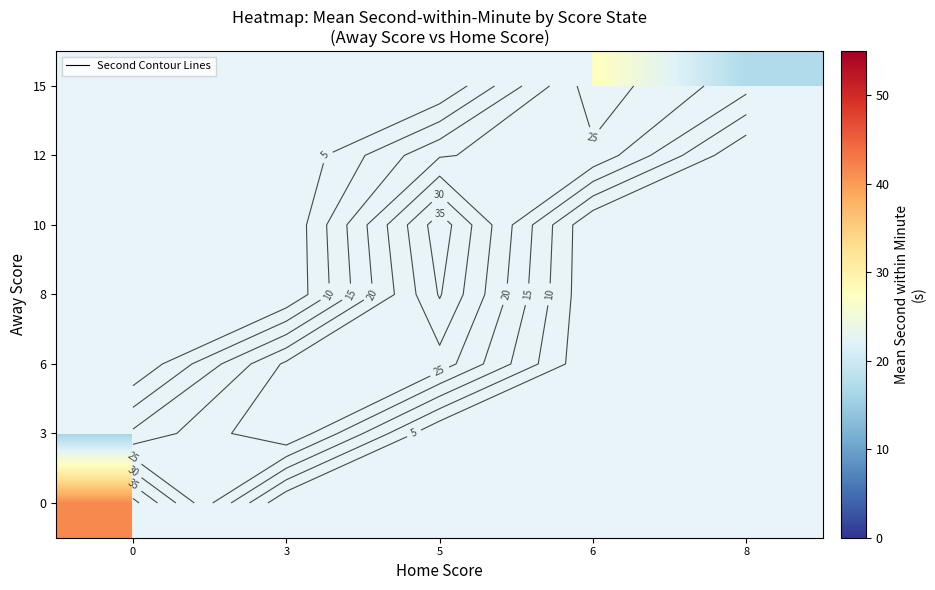

What is the greatest value displayed?

41.7